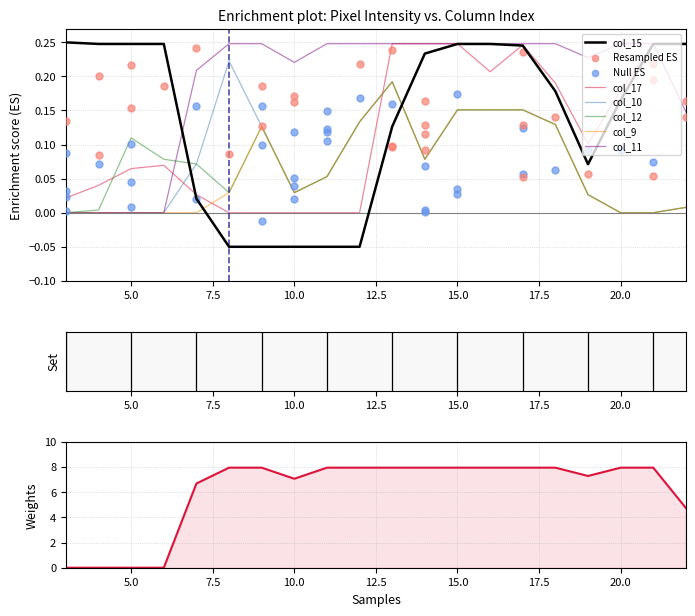

At how many categories does at least one series exceed 0?

20